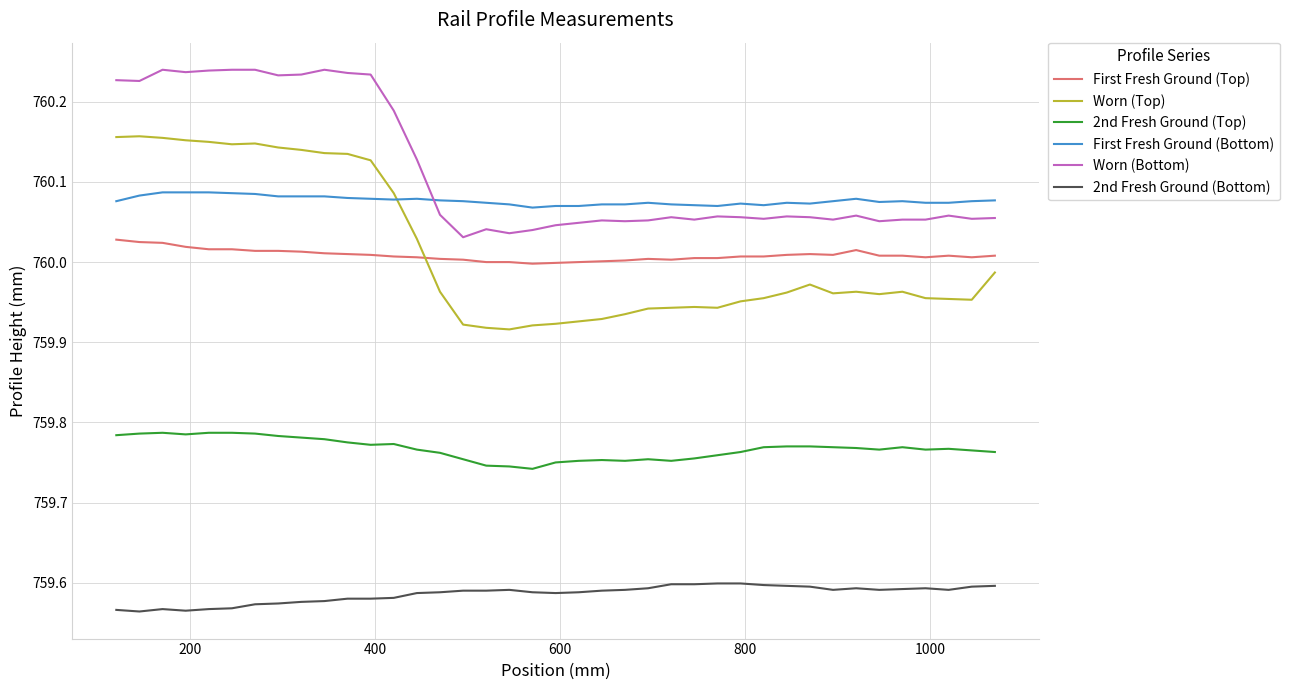

True or false: Worn (Top) and 2nd Fresh Ground (Bottom) cross at least once.

False